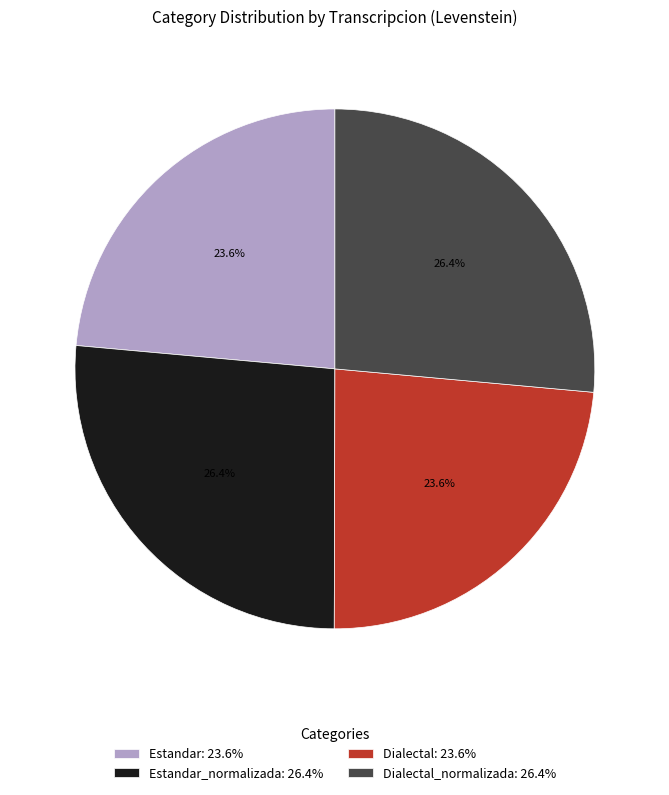

Does any single category account for the majority?

No